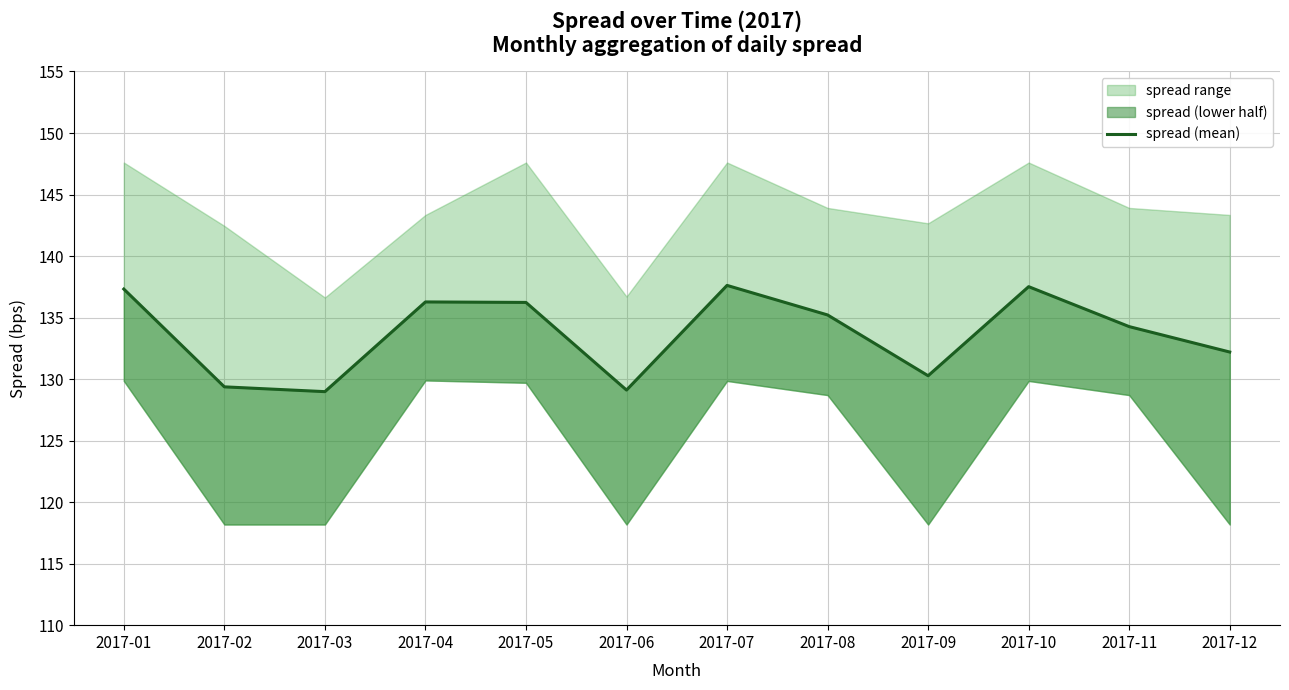

What is the ratio of the value at 2017-02 to the value at 2017-03?

1.0